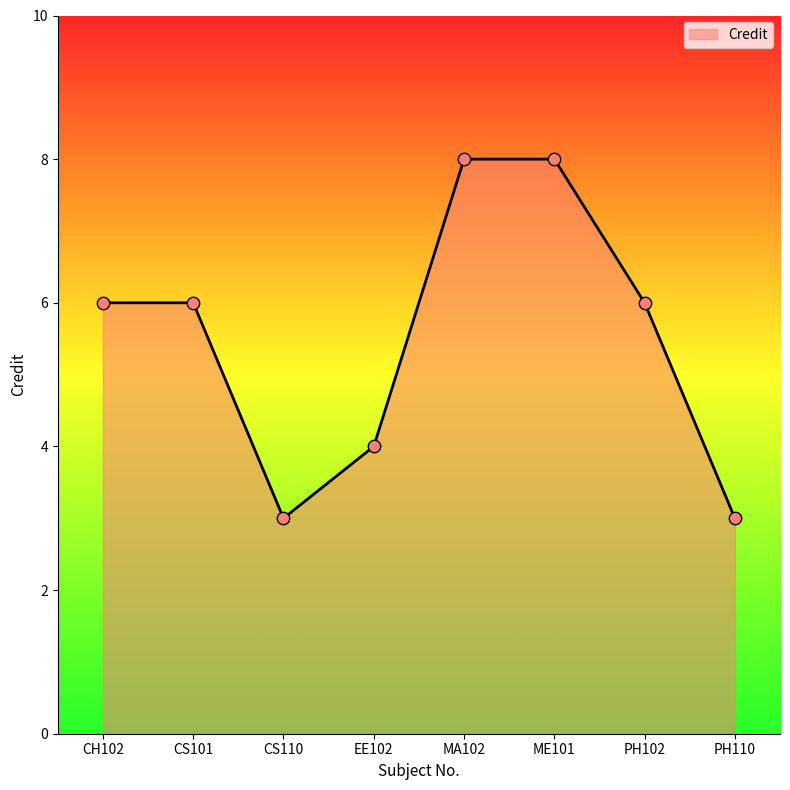

Which has a higher value, CS110 or CS101?

CS101